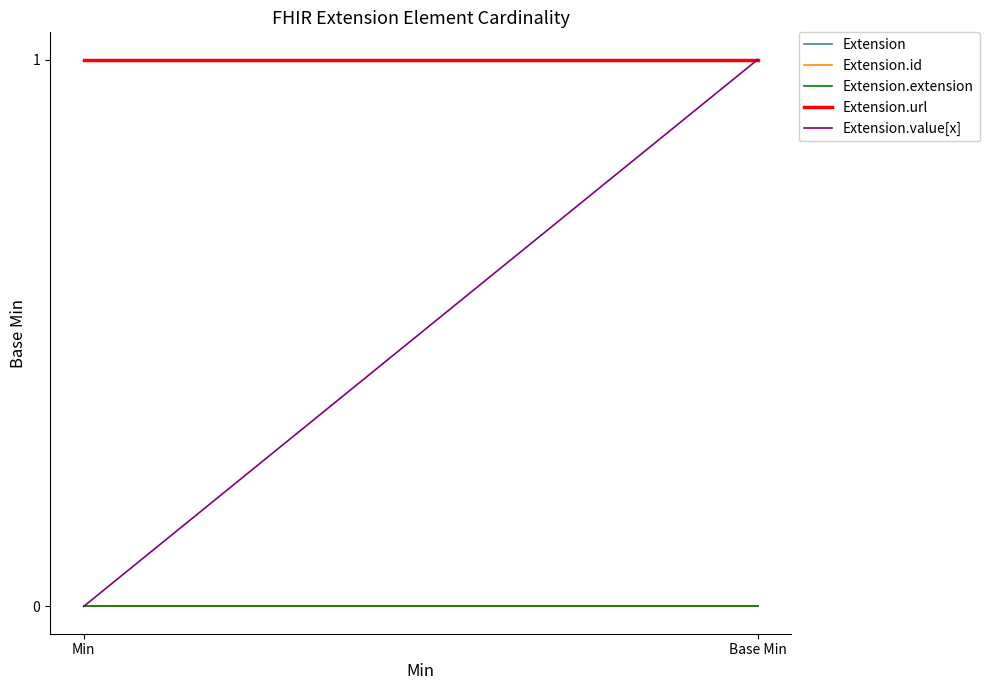

Is the value of Extension.value[x] at Base Min greater than the value of Extension.id at Min?

Yes